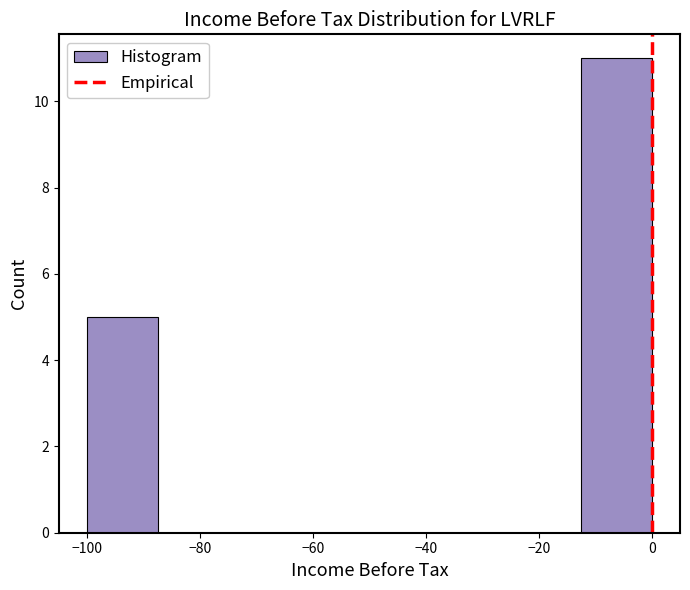

Over which range of the x-axis is the bar tallest?

-12.5 to 0.0